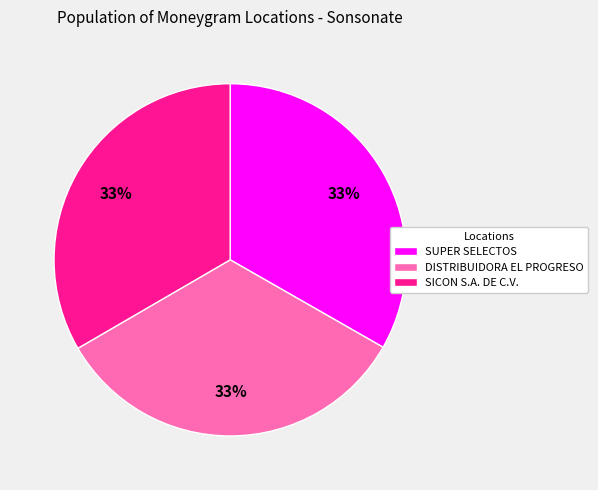

Do SUPER SELECTOS and DISTRIBUIDORA EL PROGRESO together represent more than half of the pie?

Yes